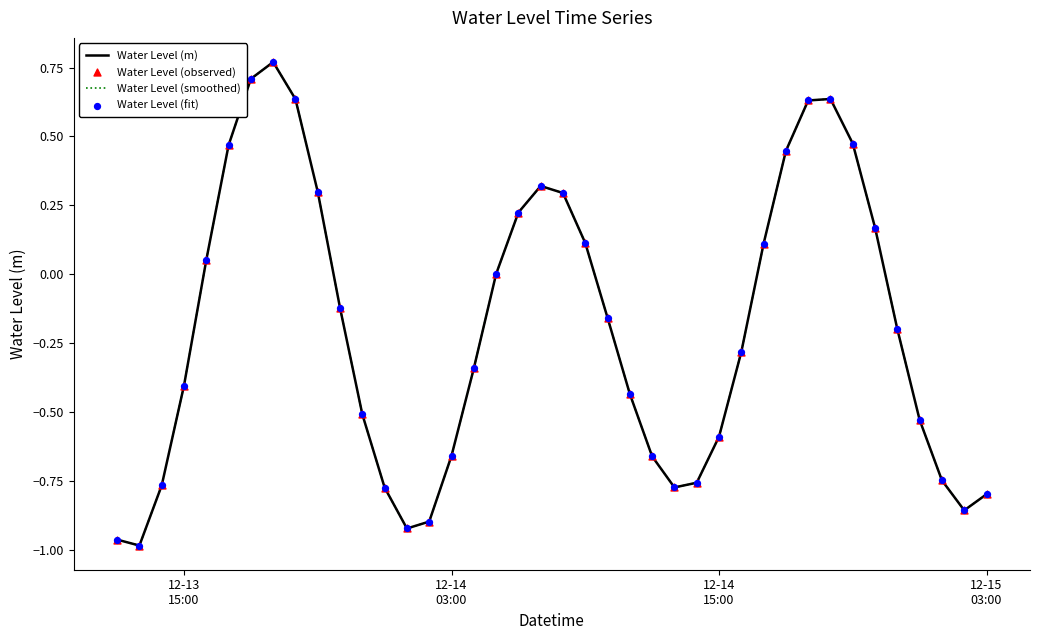

At how many categories does at least one series exceed 0?

17